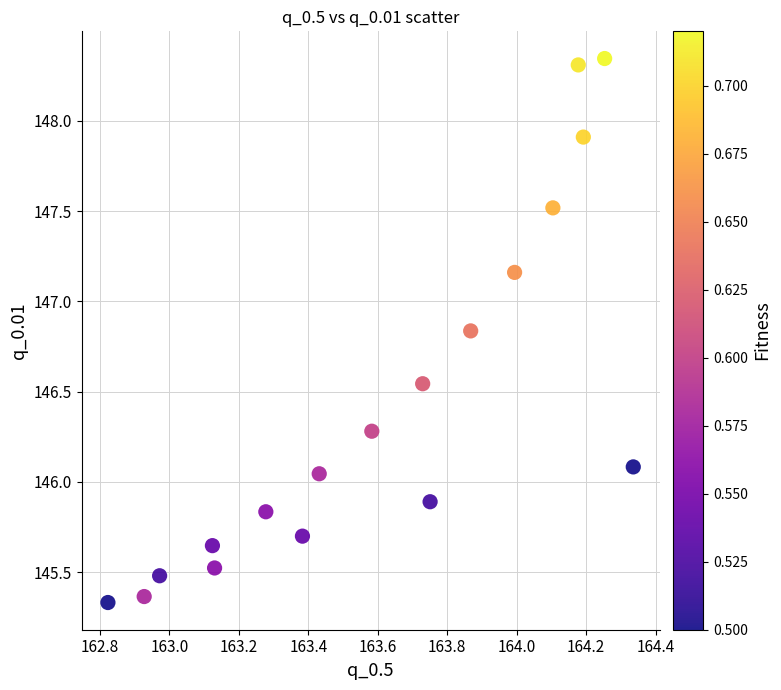

What is the range of Y values (max minus min)?

3.0